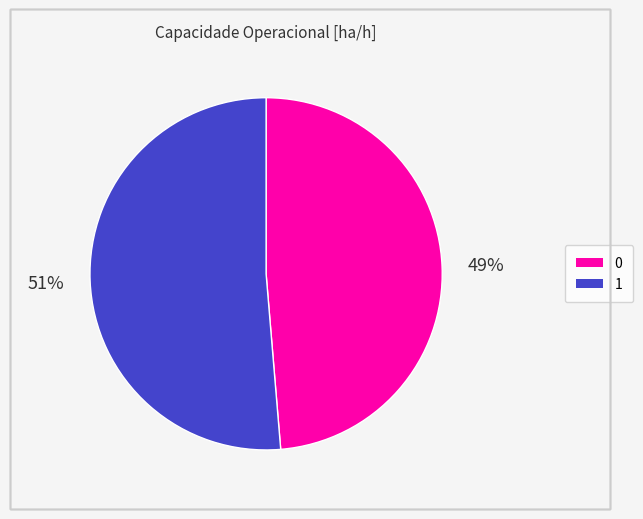

Does 0 represent more than half of the total?

No